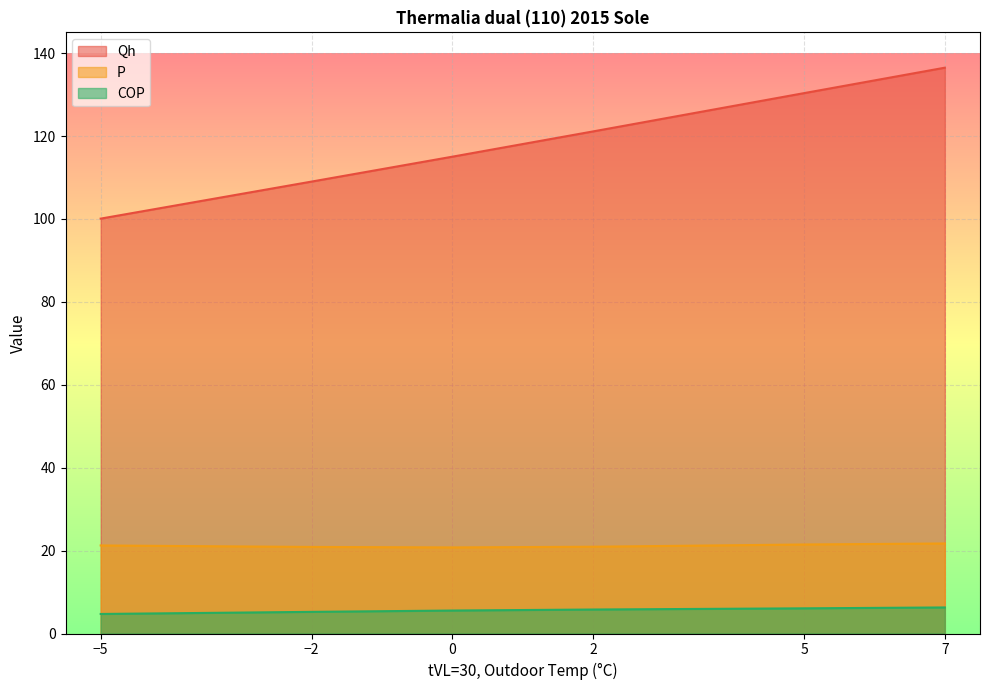

The value of Qh at 5 is 223.6. True or false?

False